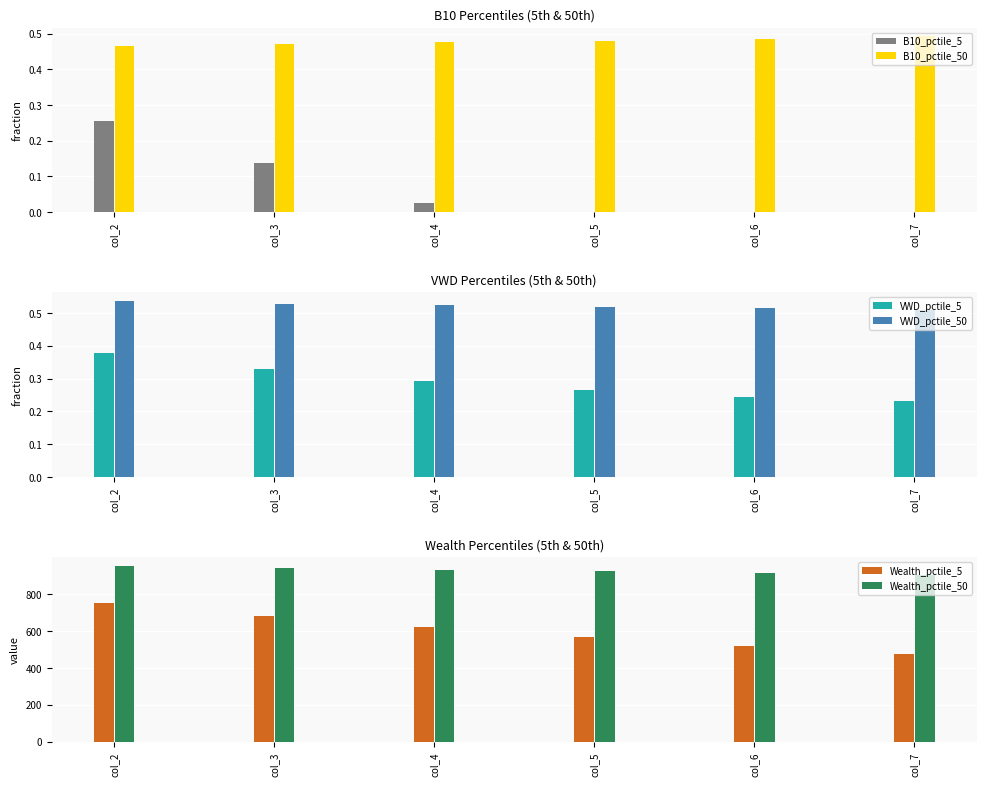

What is the value of the Wealth_pctile_5 bar at the 4th from the left?

565.1